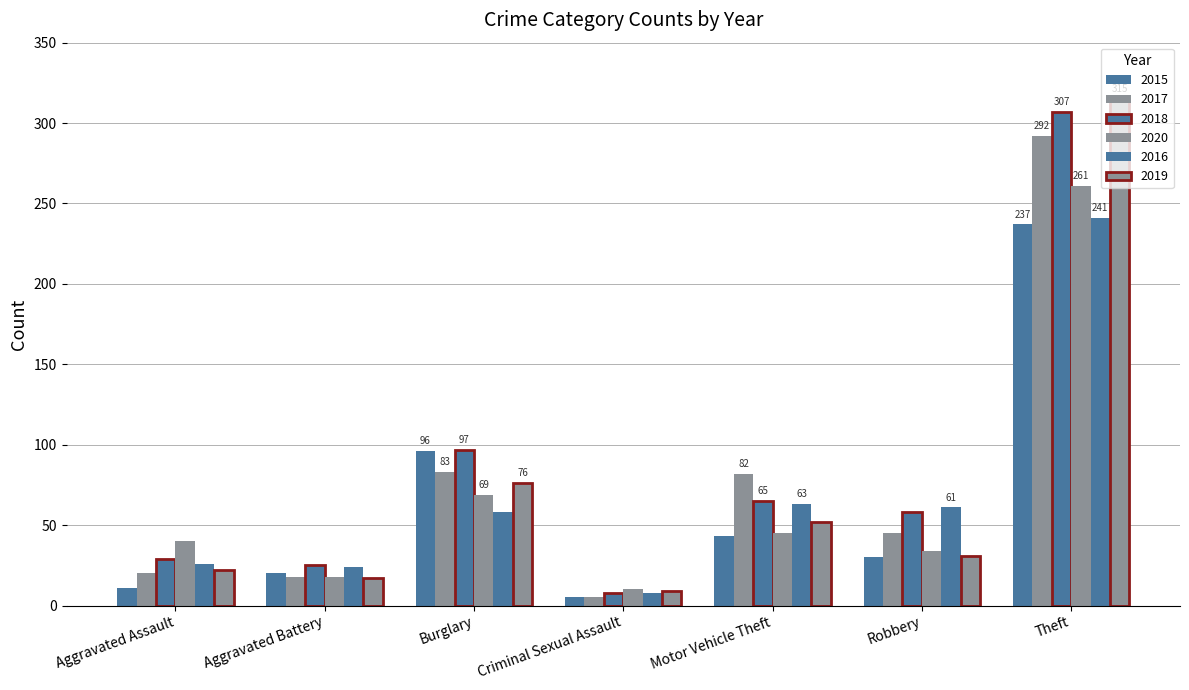

Count the number of categories in the chart.

7